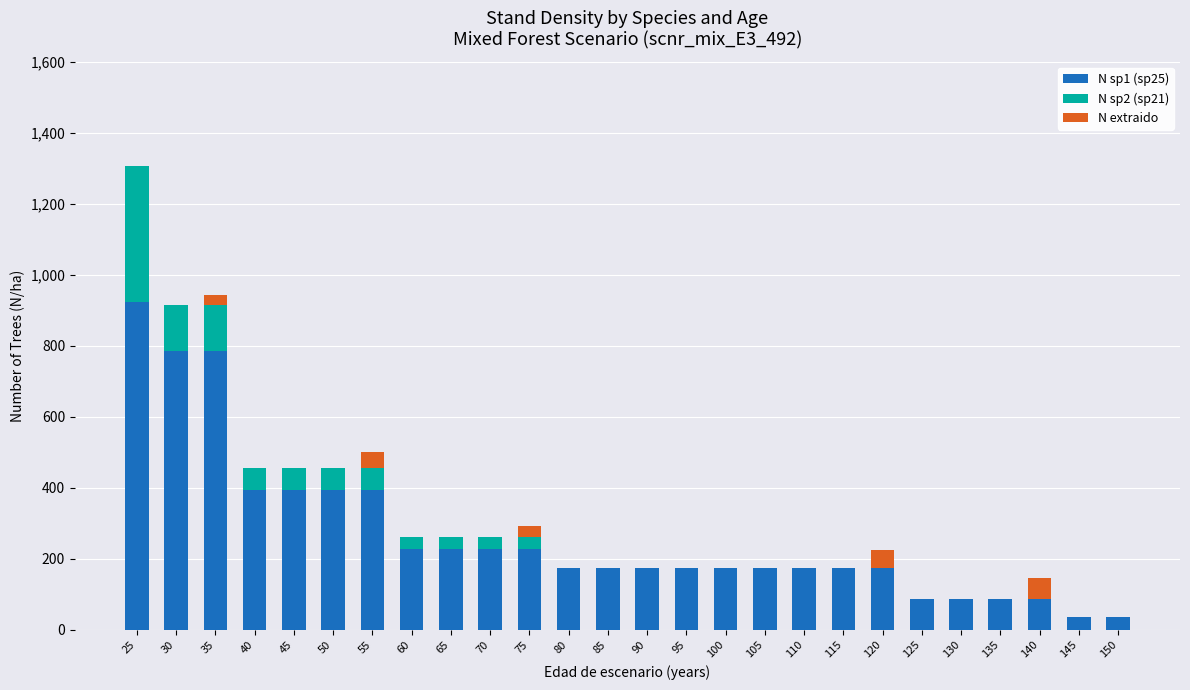

Are the bars grouped side by side (vs. stacked)?

No